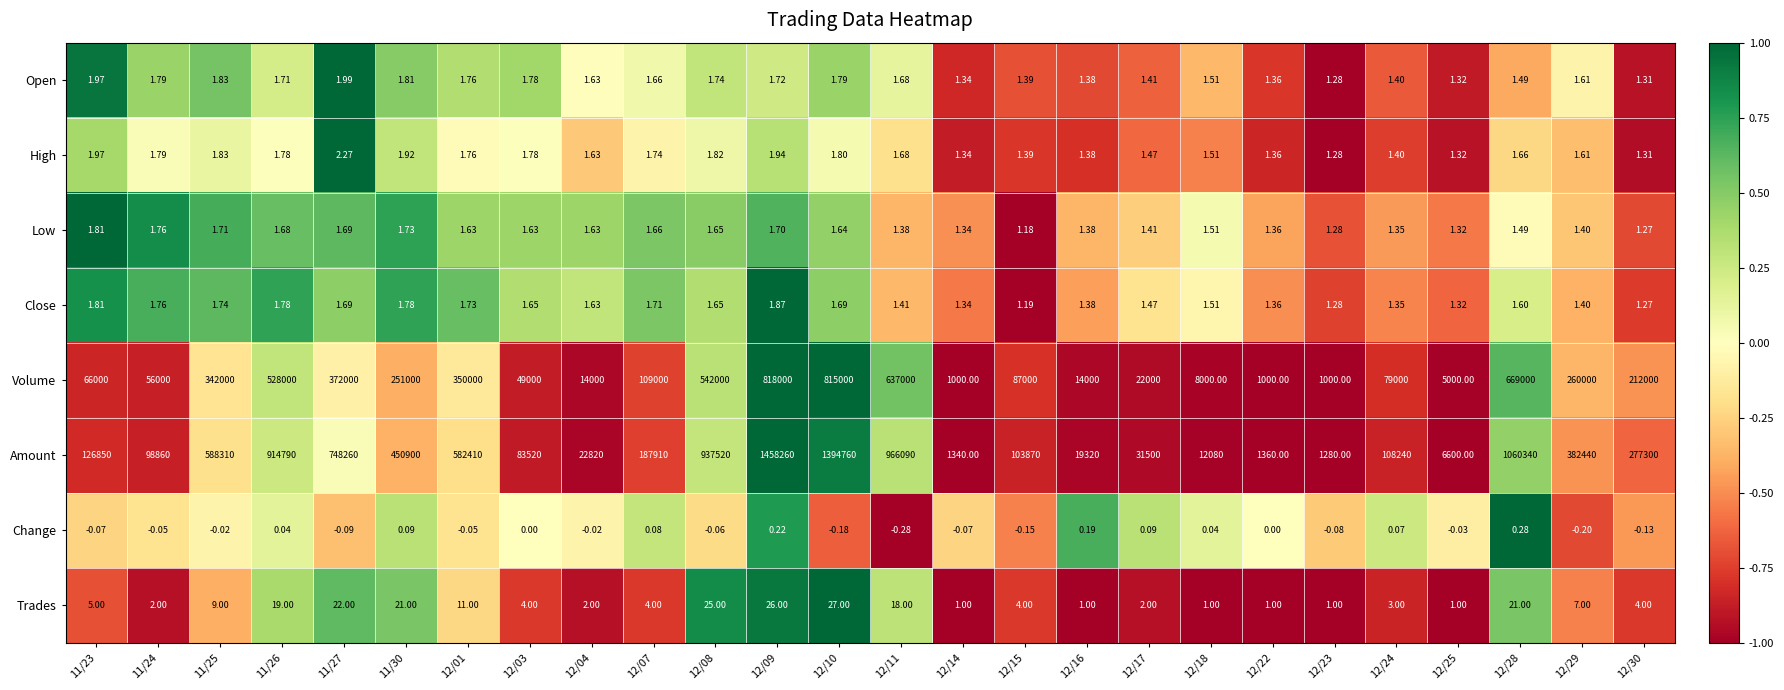

Which series has the largest total across all categories?

Amount